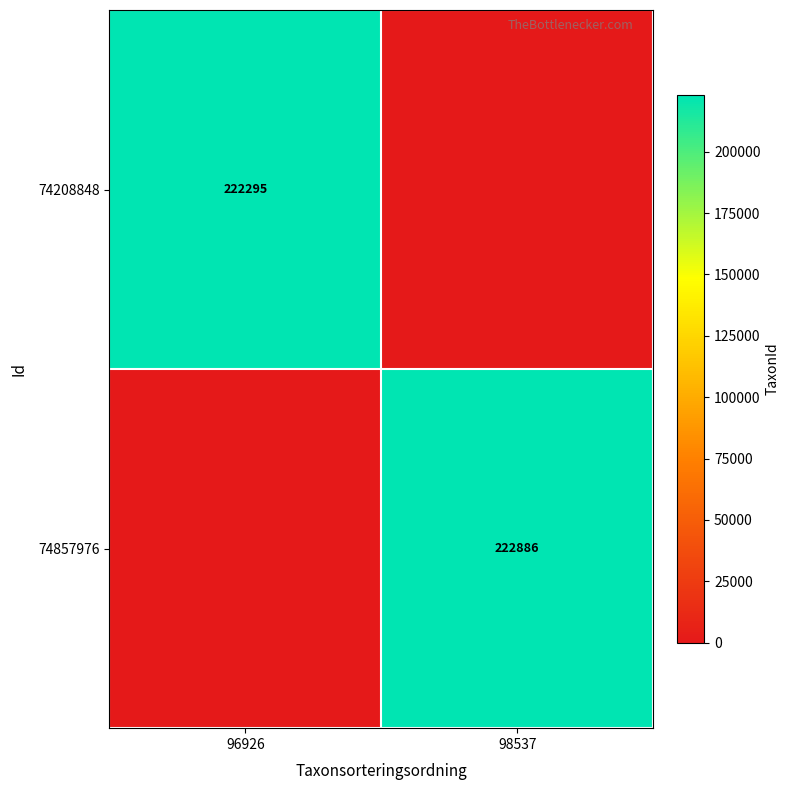

Is it true that 74208848 equals 222295 at 96926?

True